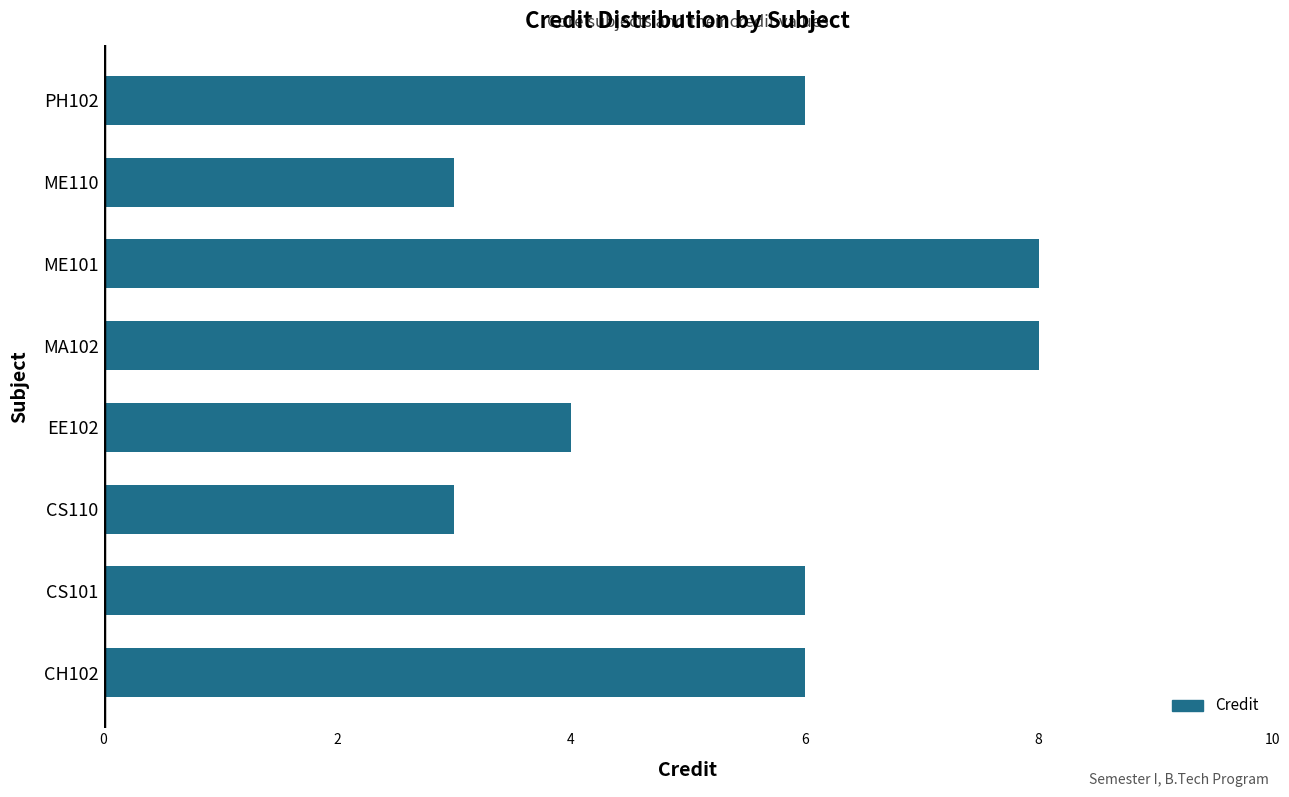

Is it true that the value at ME101 is 8?

True